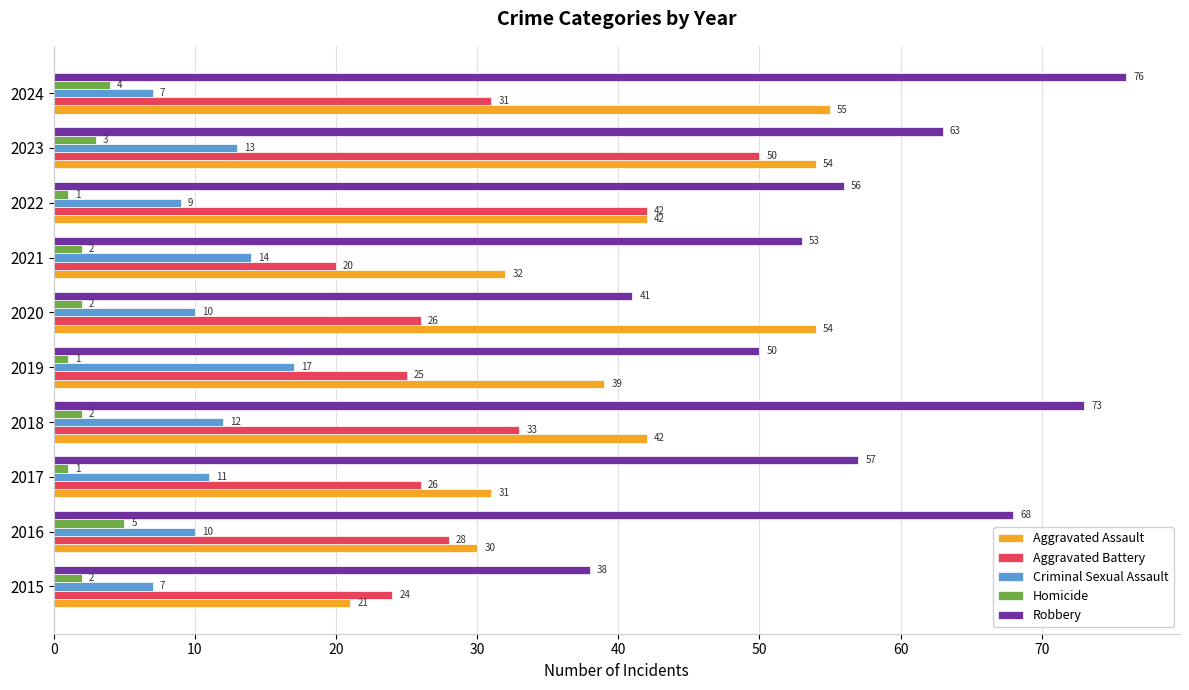

What is the approximate value of Criminal Sexual Assault at 2016, to the nearest 10?

10